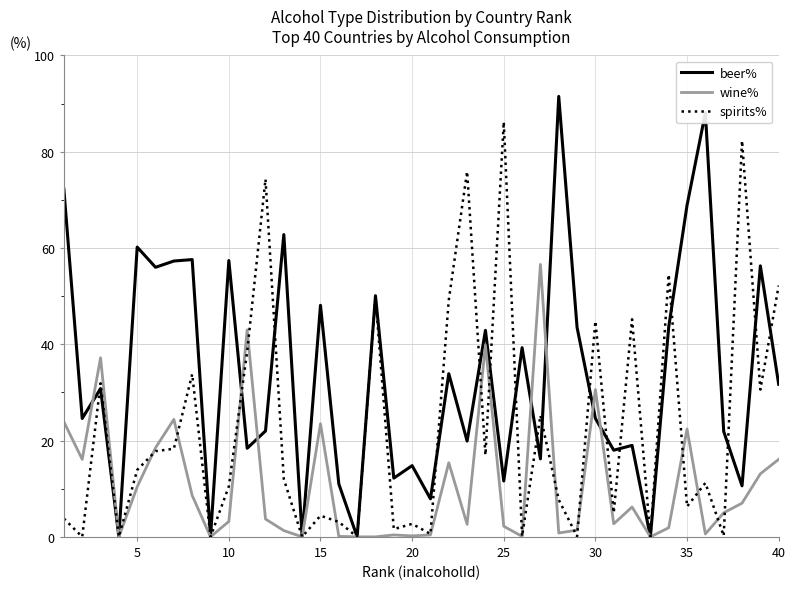

Which series has the largest range (max minus min)?

beer%